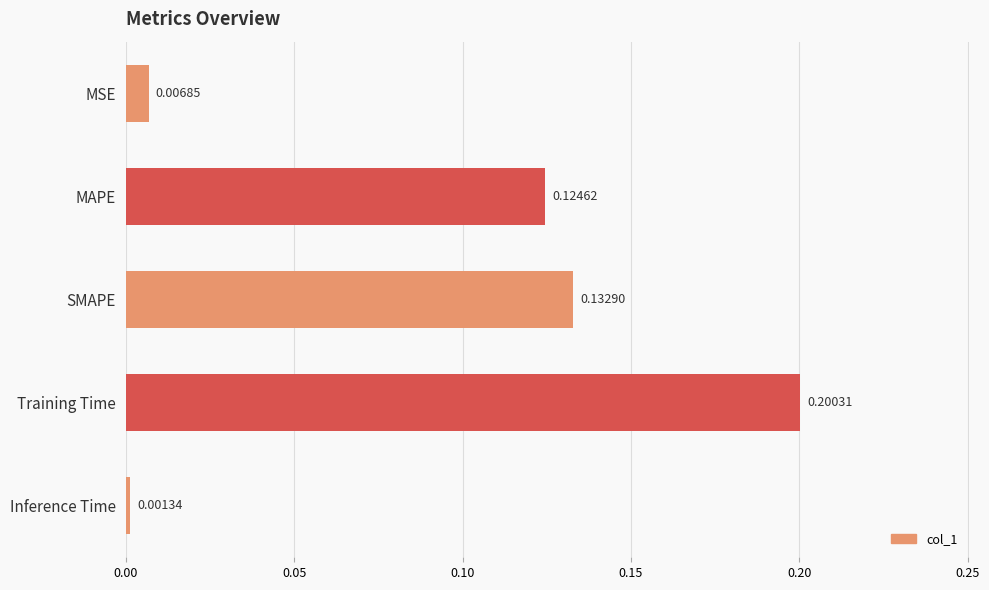

Rank the categories by value from highest to lowest.

Training Time, SMAPE, MAPE, MSE, Inference Time